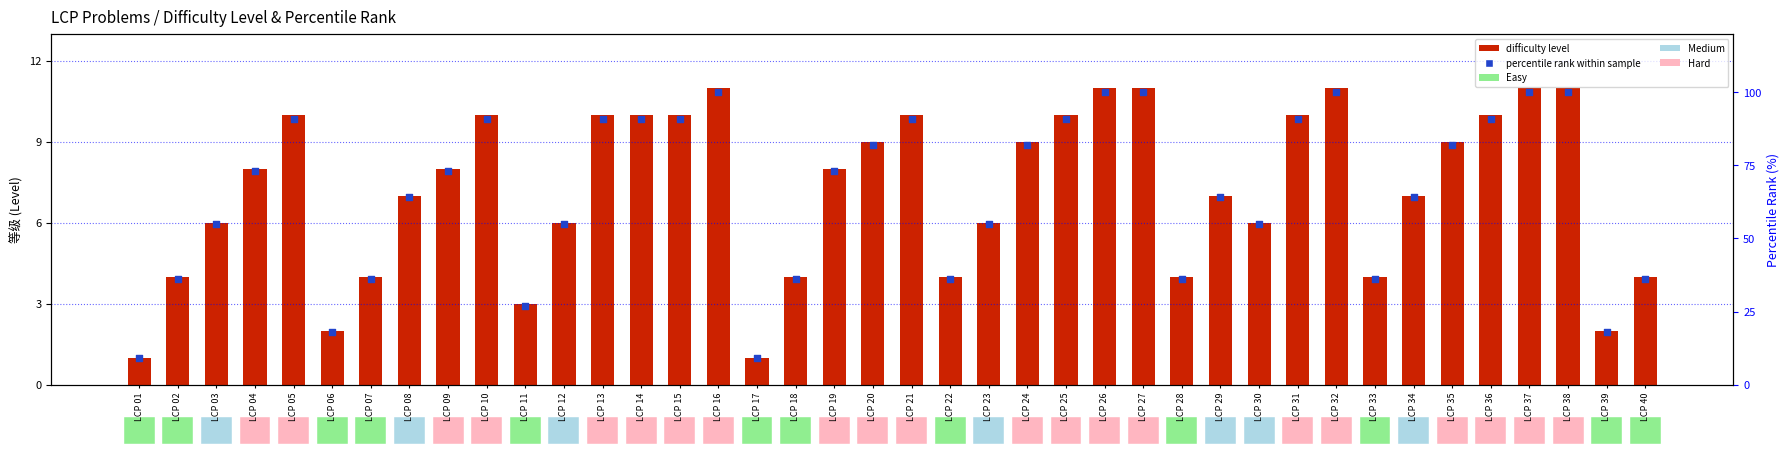

Which series reaches the maximum Y coordinate?

percentile rank